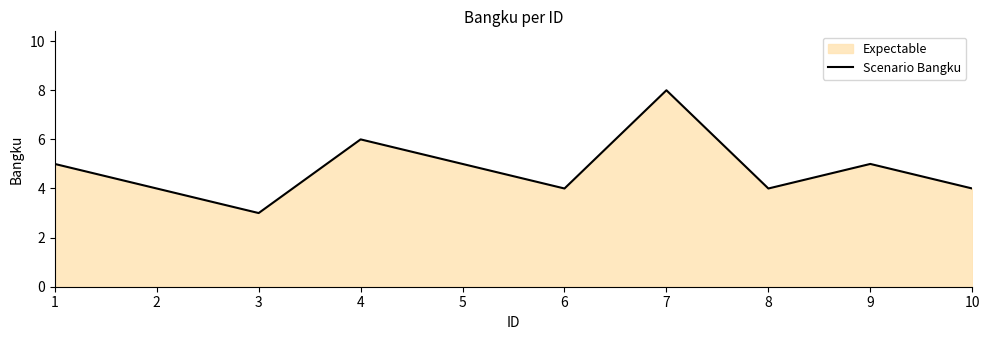

Read the value at 10.

4